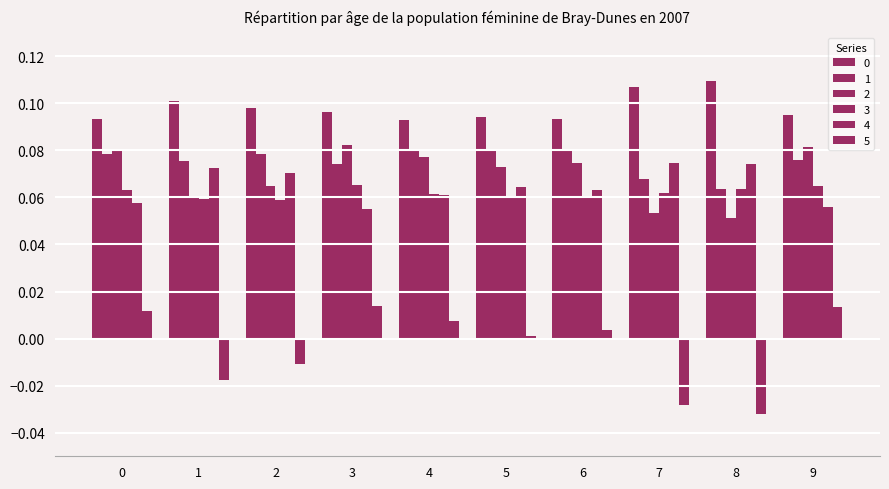

How many bars are there in total?

60